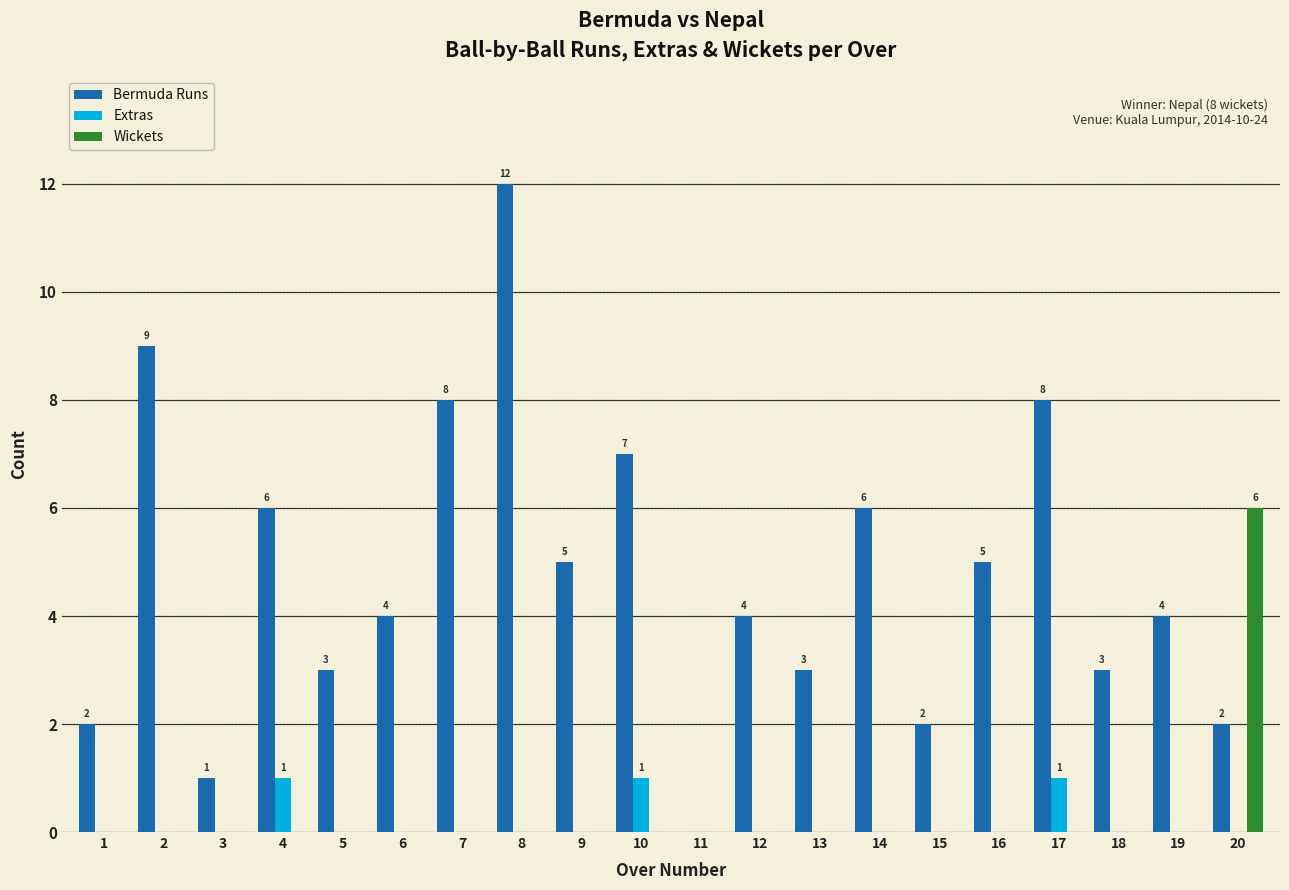

The Extras series shows 0 at 8. True or false?

True